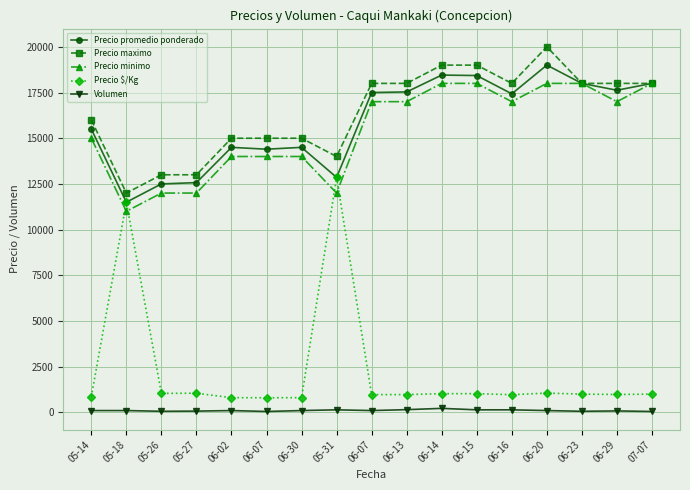

Is this an area chart (filled region under the line)?

No